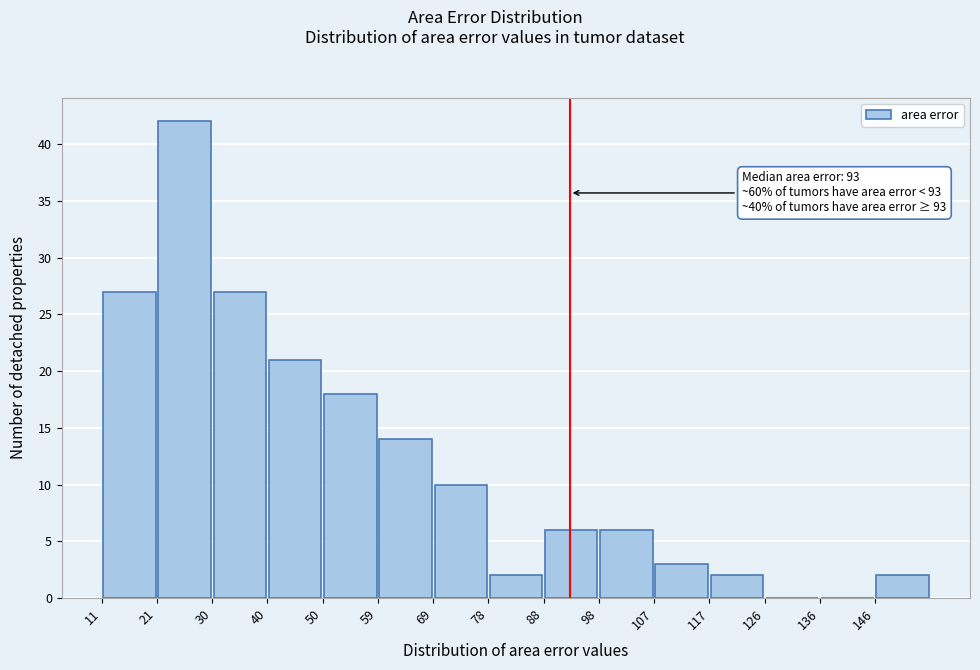

Which range on the x-axis has the tallest bar?

21 to 31